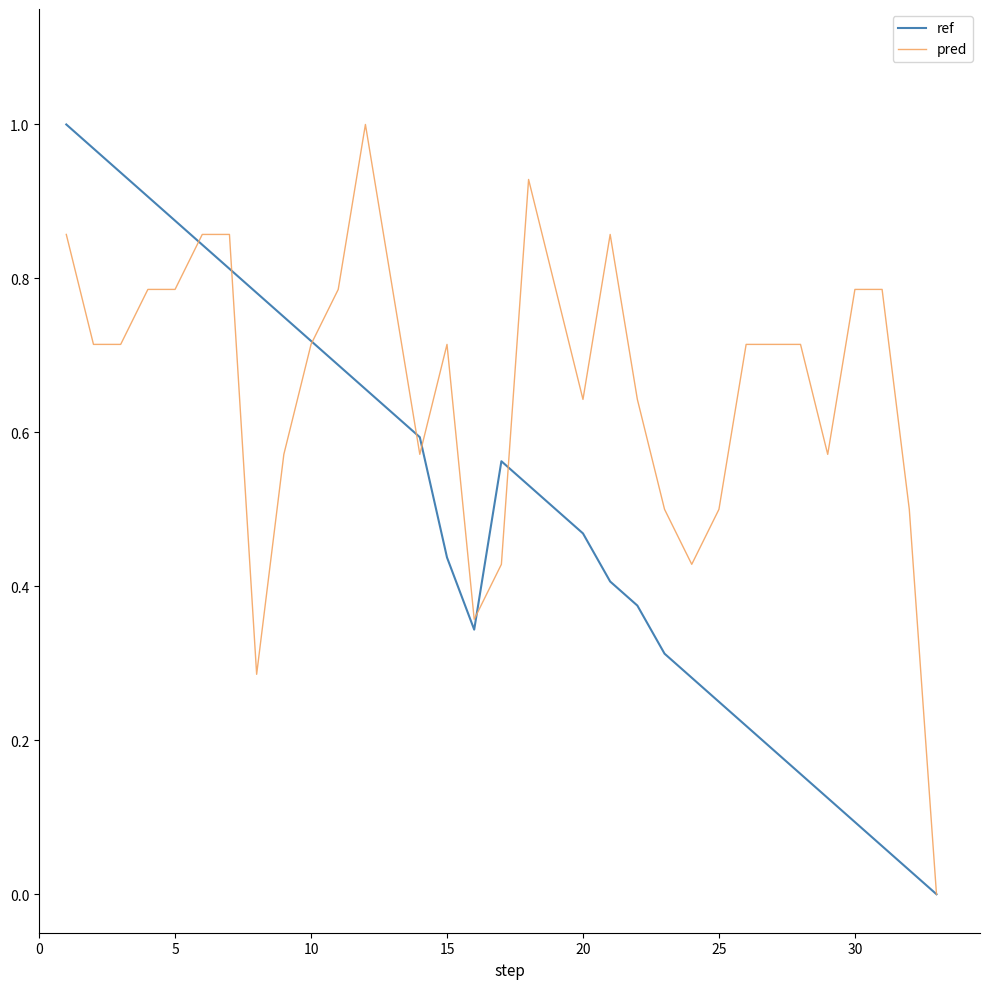

How many positive values does the ref series have?

32